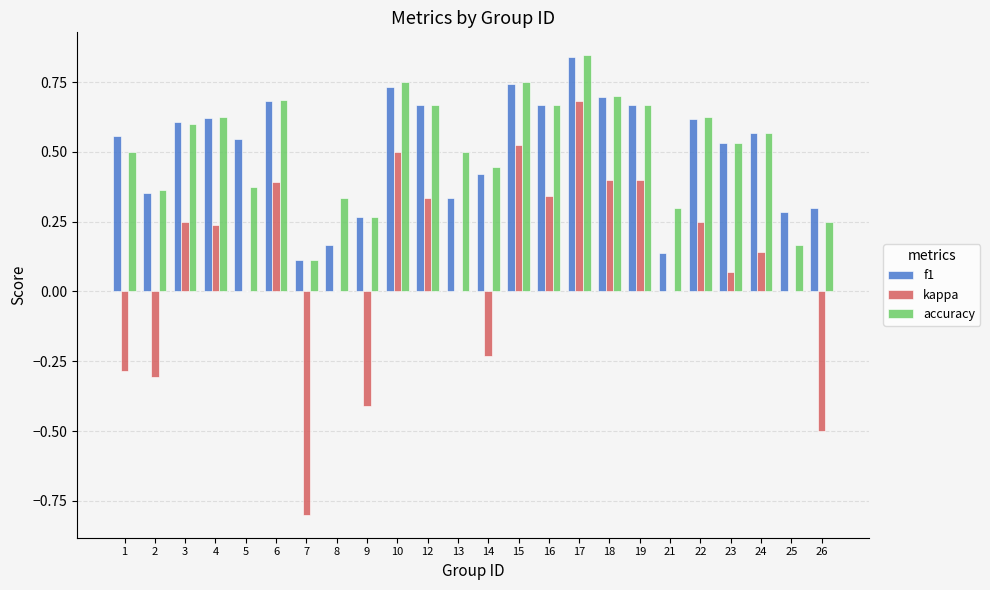

Which category has the highest value across all series?

17